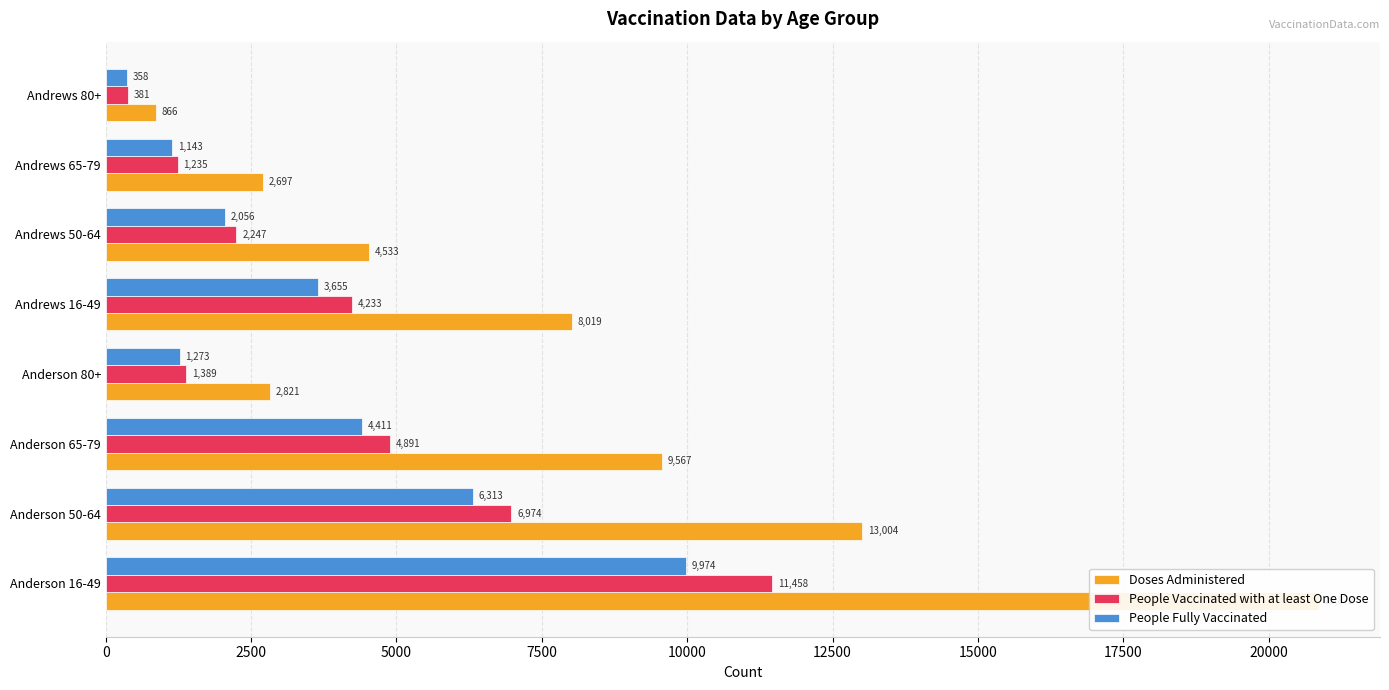

Is the value of People Fully Vaccinated at 0 greater than the value of Doses Administered at 2500?

No